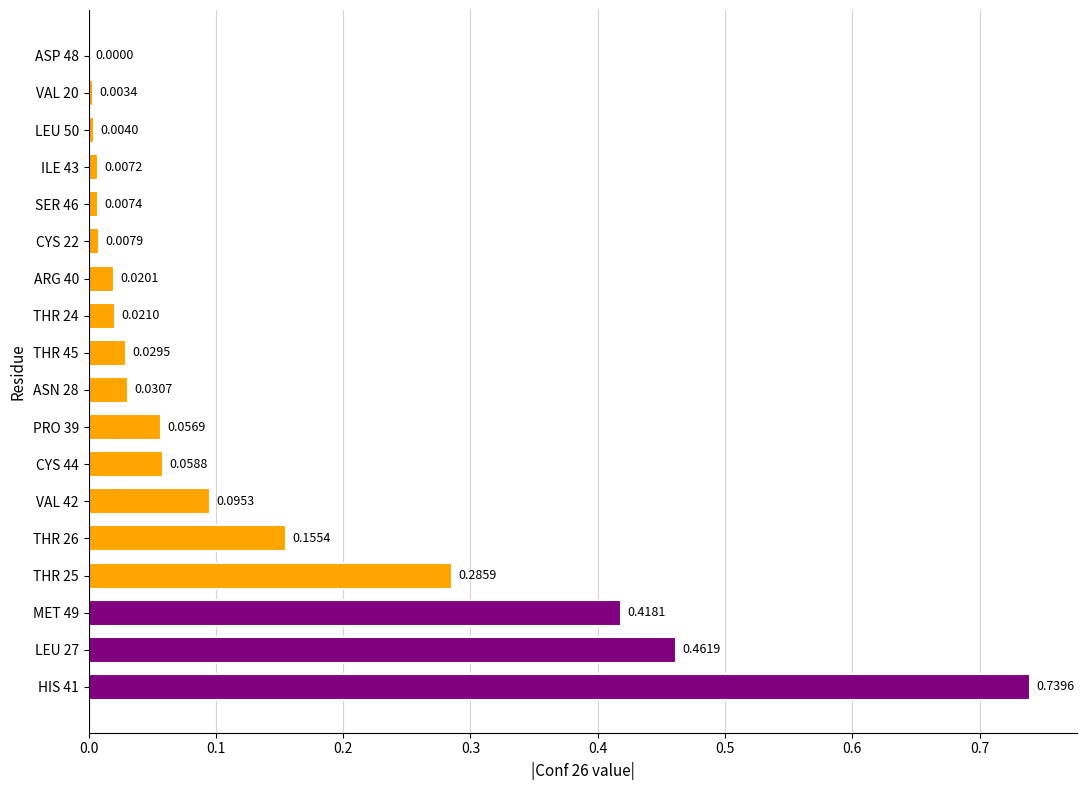

What is the sum of all values?

2.4